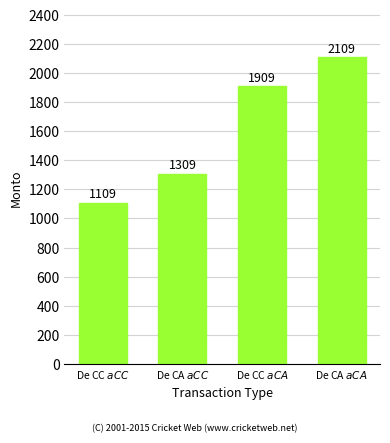

Are the bars horizontal?

No